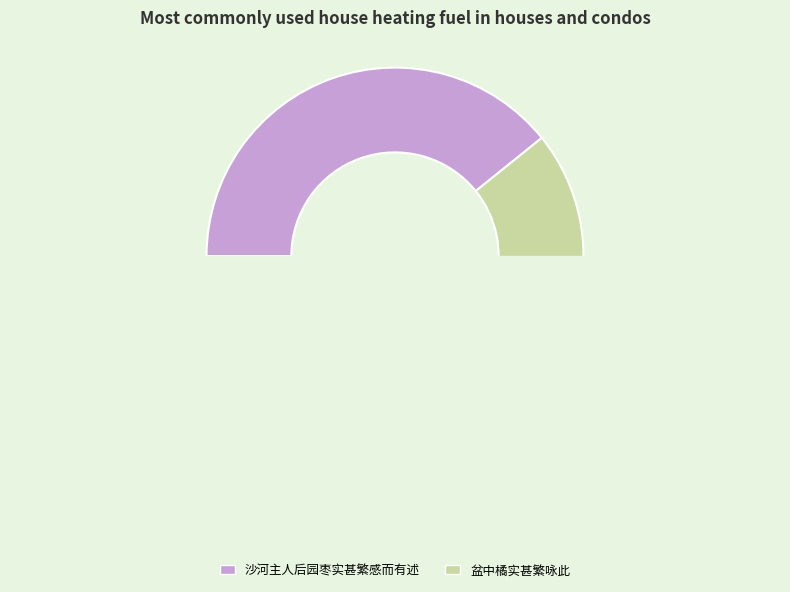

Is the sum of 盆中橘实甚繁咏此 and 沙河主人后园枣实甚繁感而有述 greater than half?

Yes